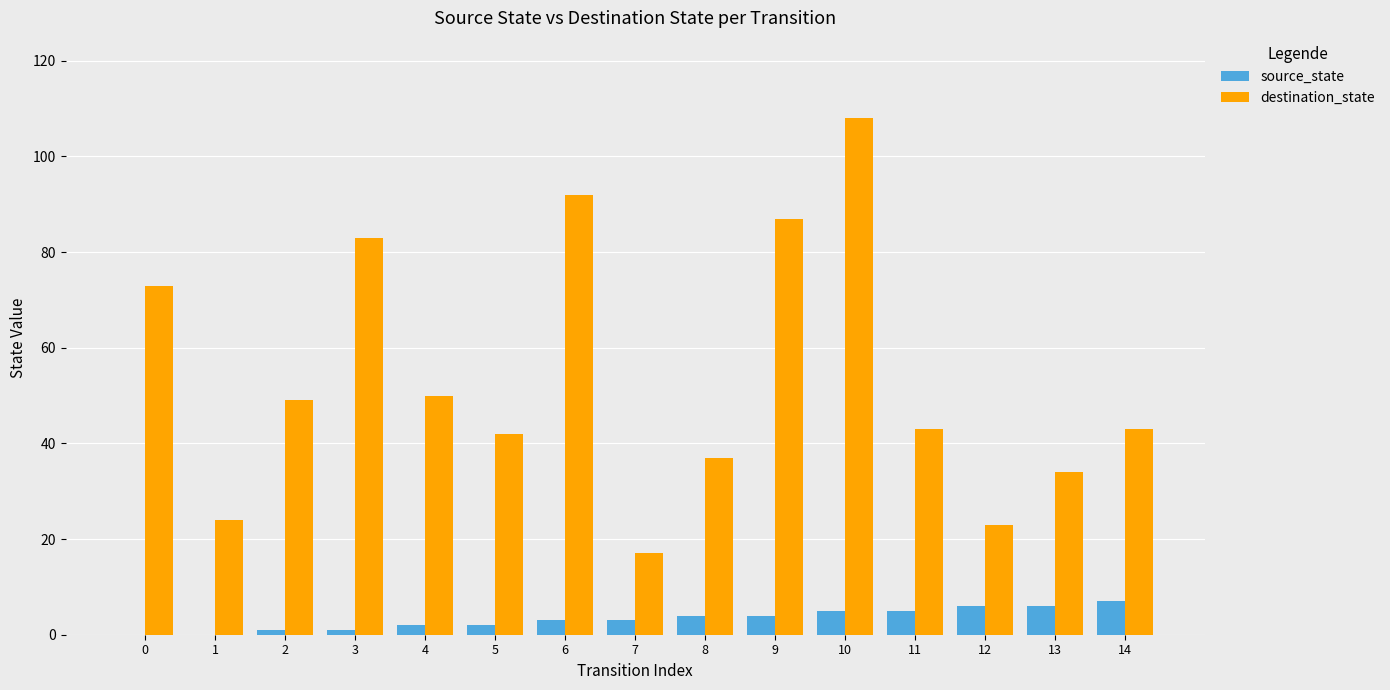

Between 2 and 6, which series saw the biggest shift?

destination_state